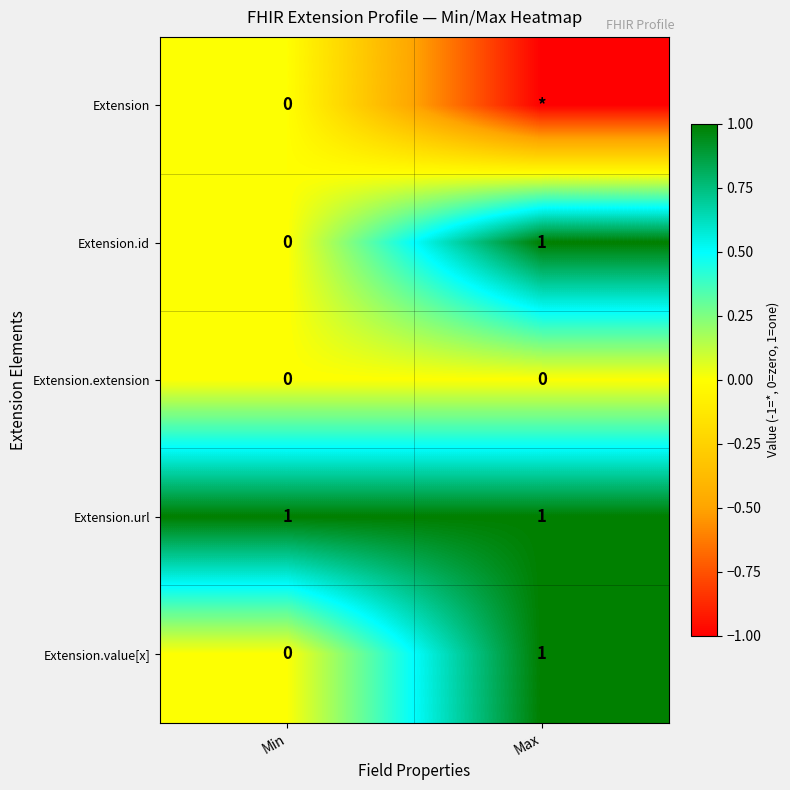

True or false: Extension.id has a value of 0 at Min.

True